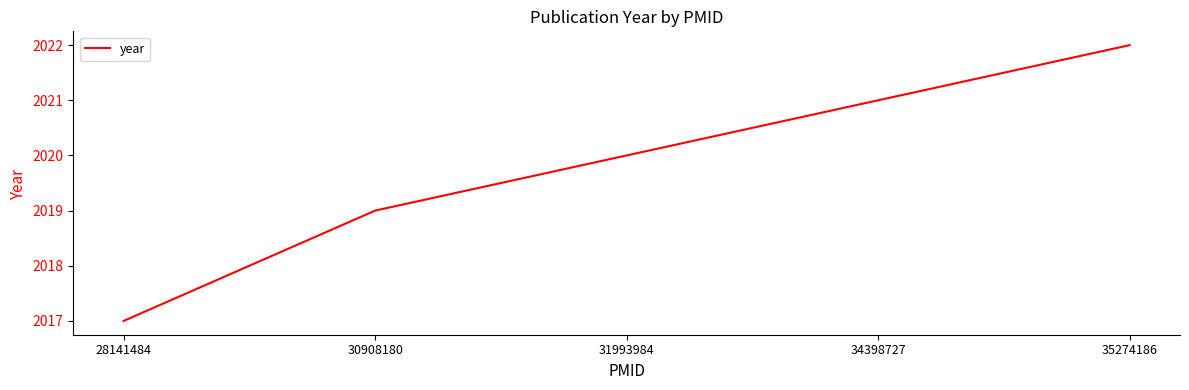

What is the difference between the maximum and minimum values?

5